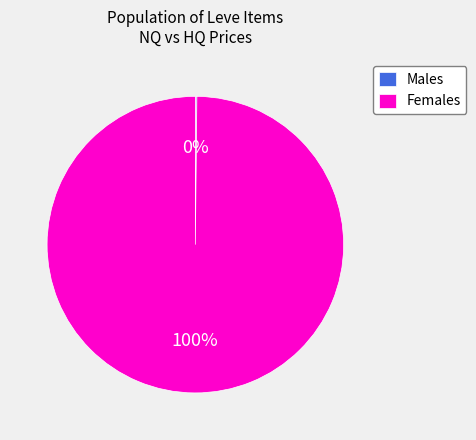

The Females slice represents 100% of the pie. True or false?

True